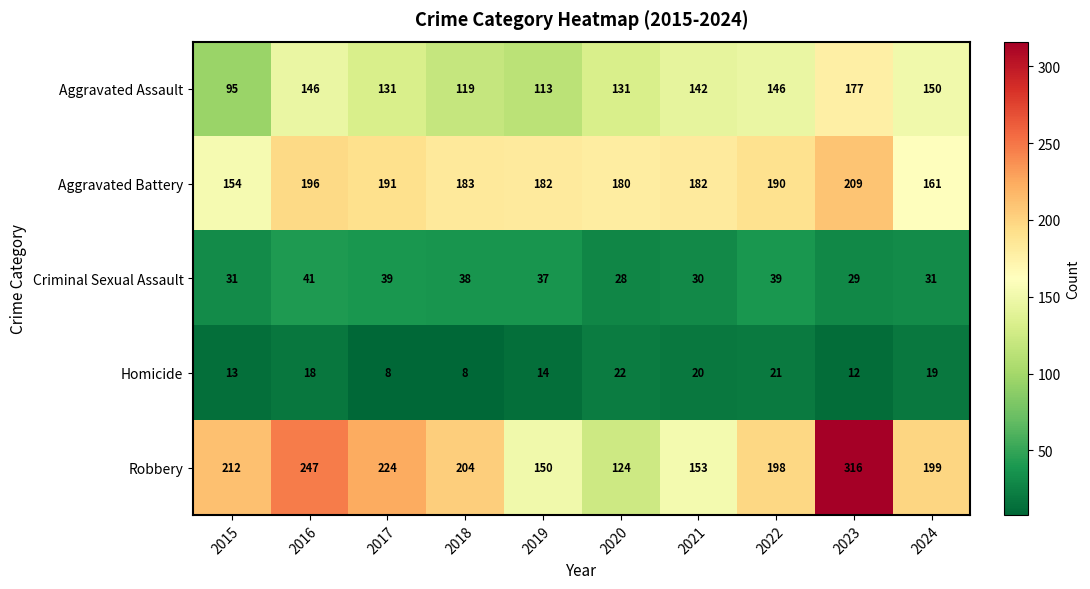

What is the smallest value displayed?

8